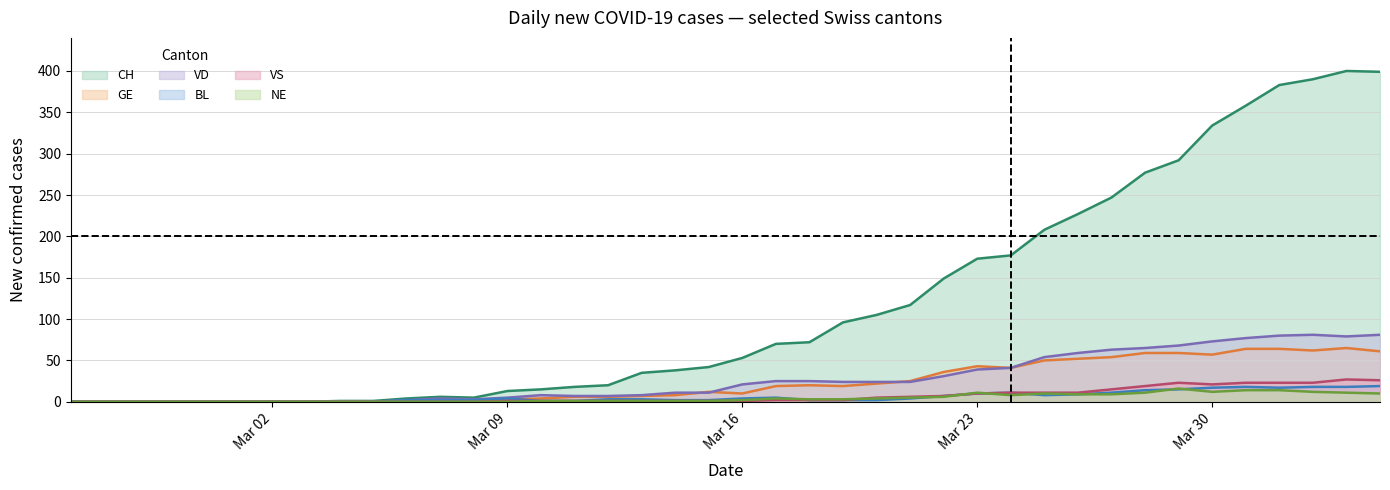

How many interior local valleys does the CH series have?

1